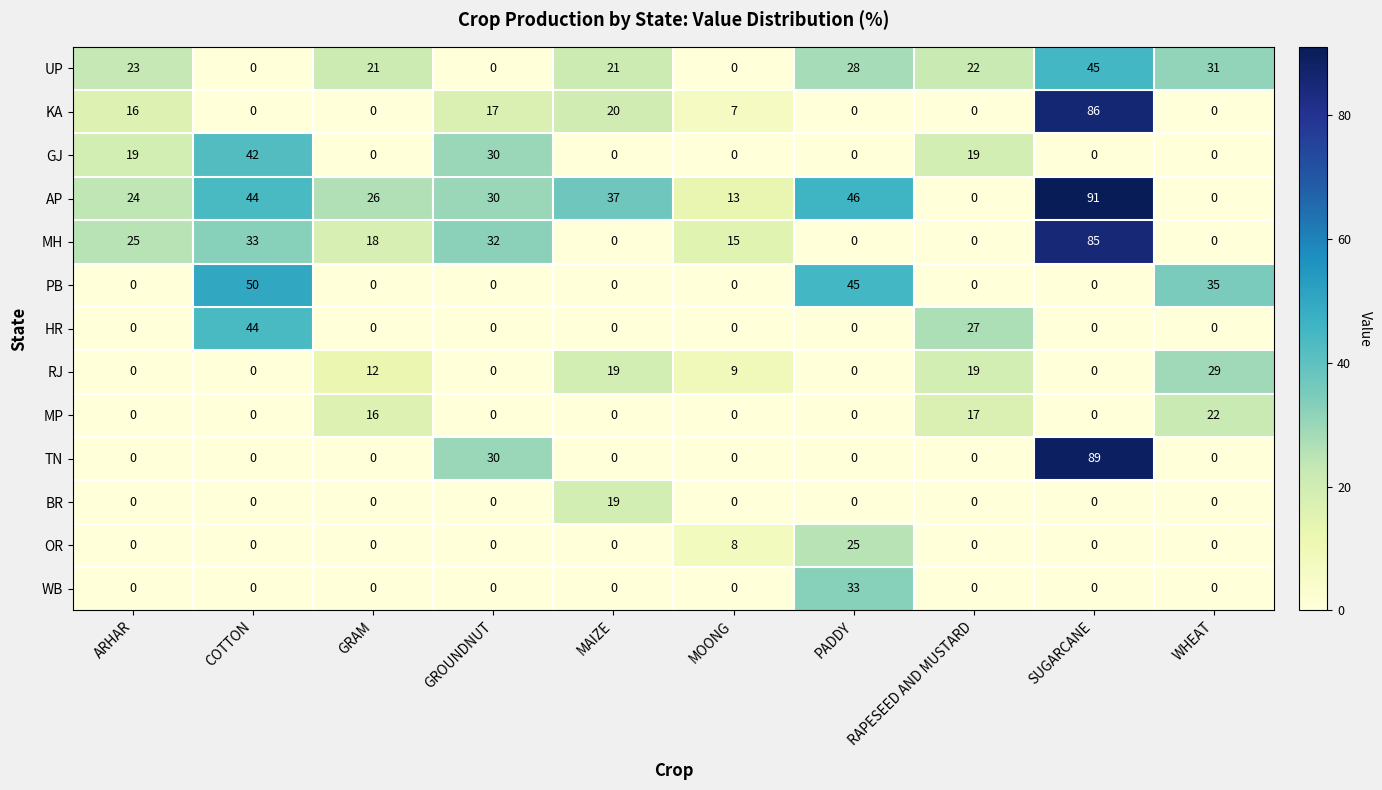

List the series in order of their peak value, highest first.

AP, TN, KA, MH, PB, UP, HR, GJ, WB, RJ, OR, MP, BR